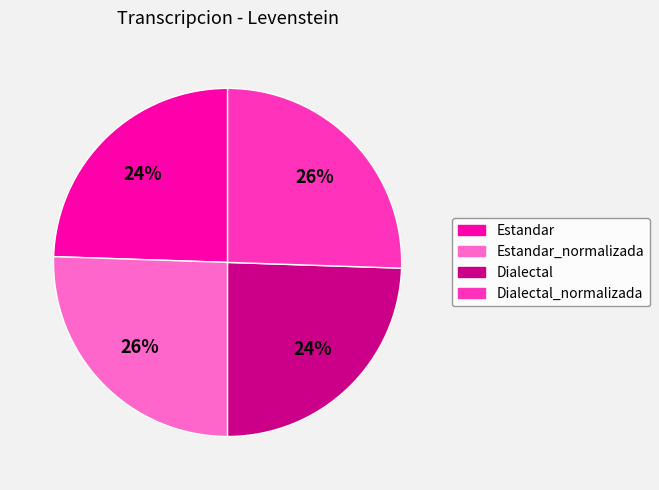

Is there a majority slice in this chart?

No